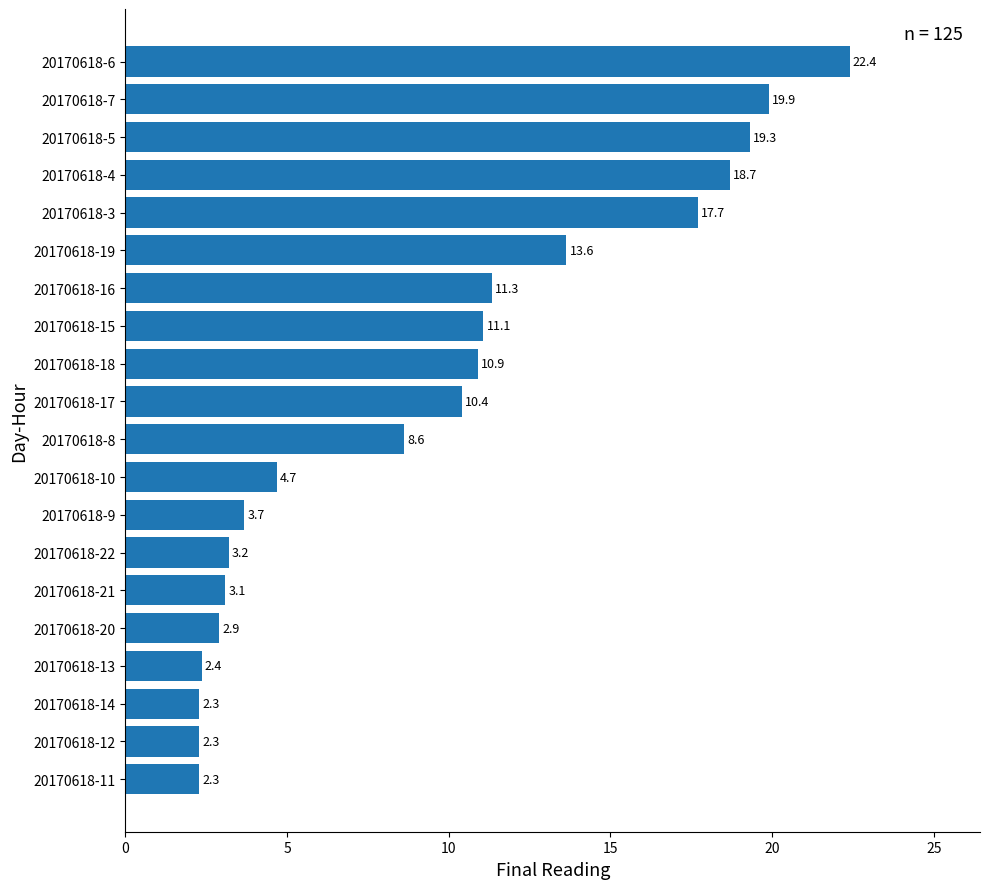

Where is the data nearest to the value 12?

20170618-16